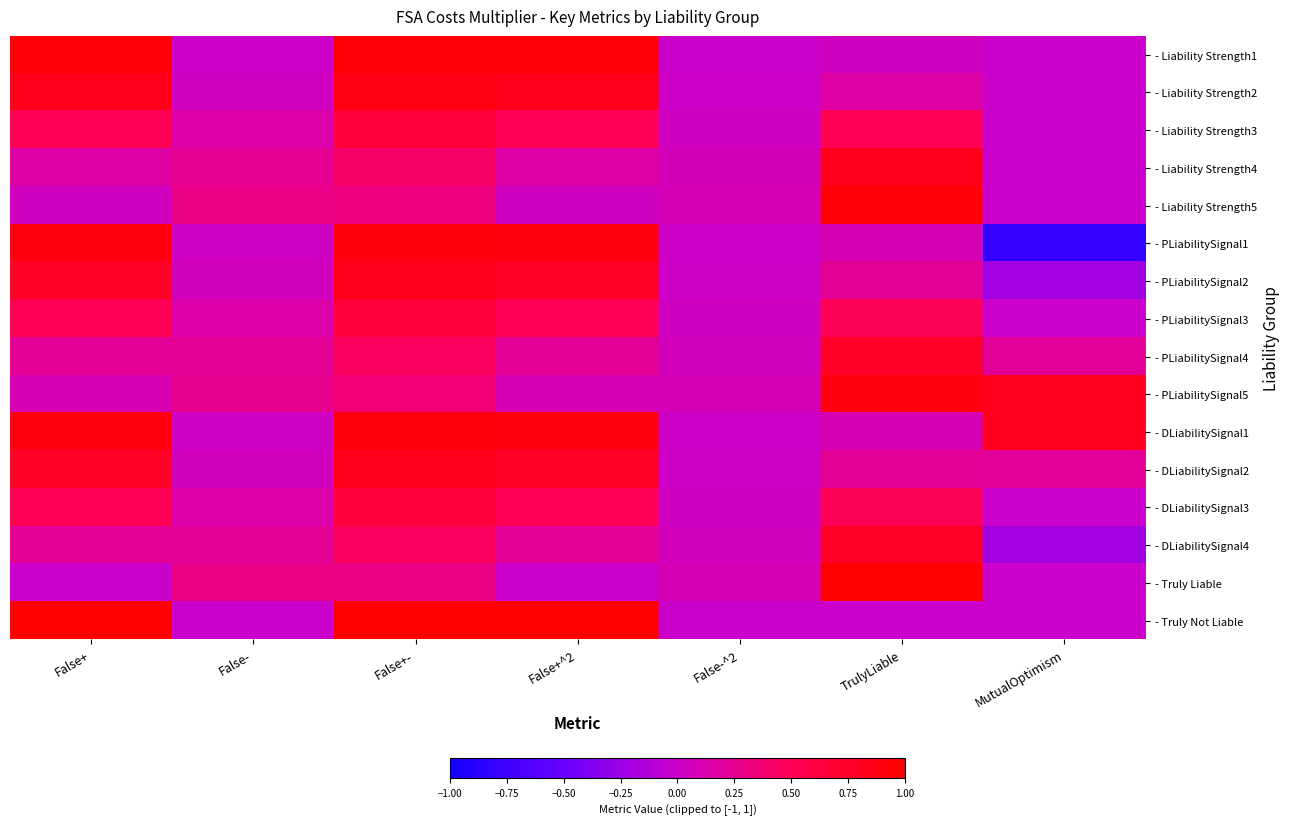

Which has a higher value, False- or False+-?

False+-